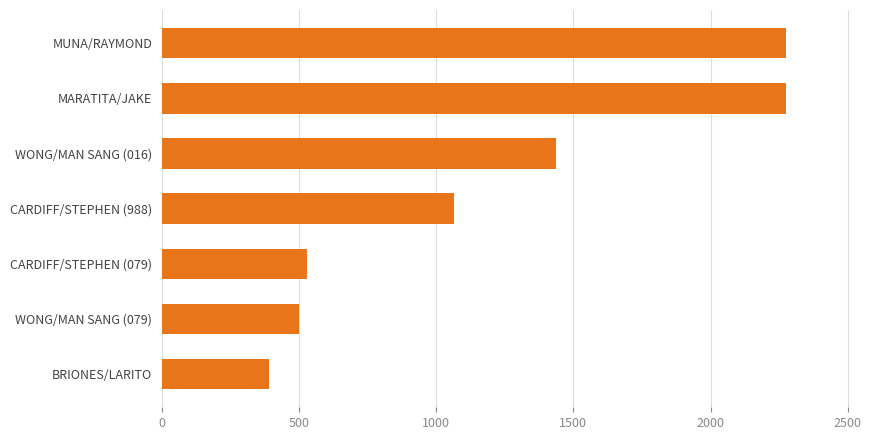

How many bars are there in total?

7